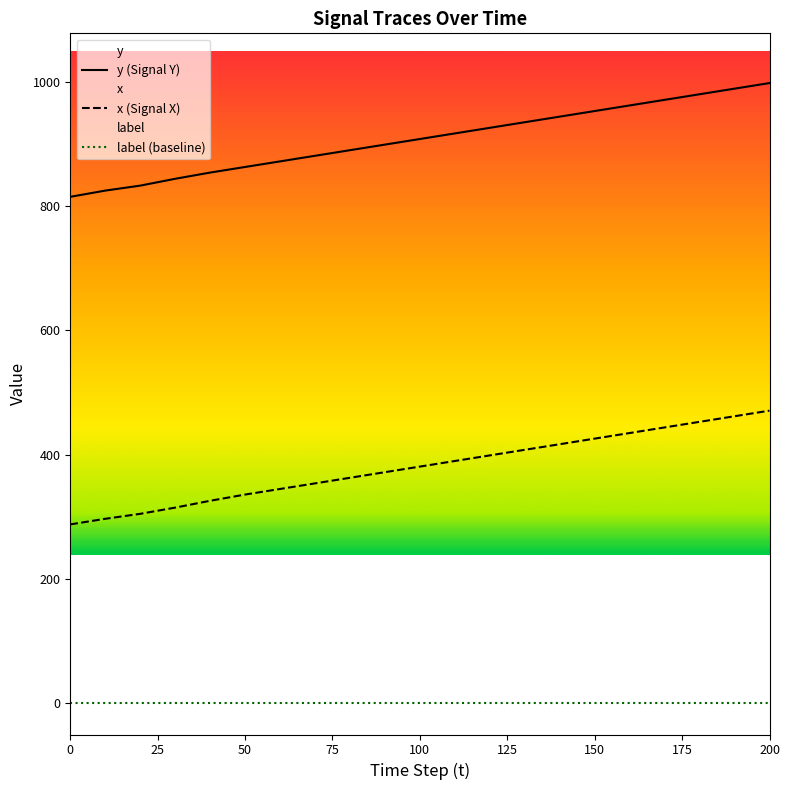

True or false: label (baseline) has more than 1 interior local peaks.

False